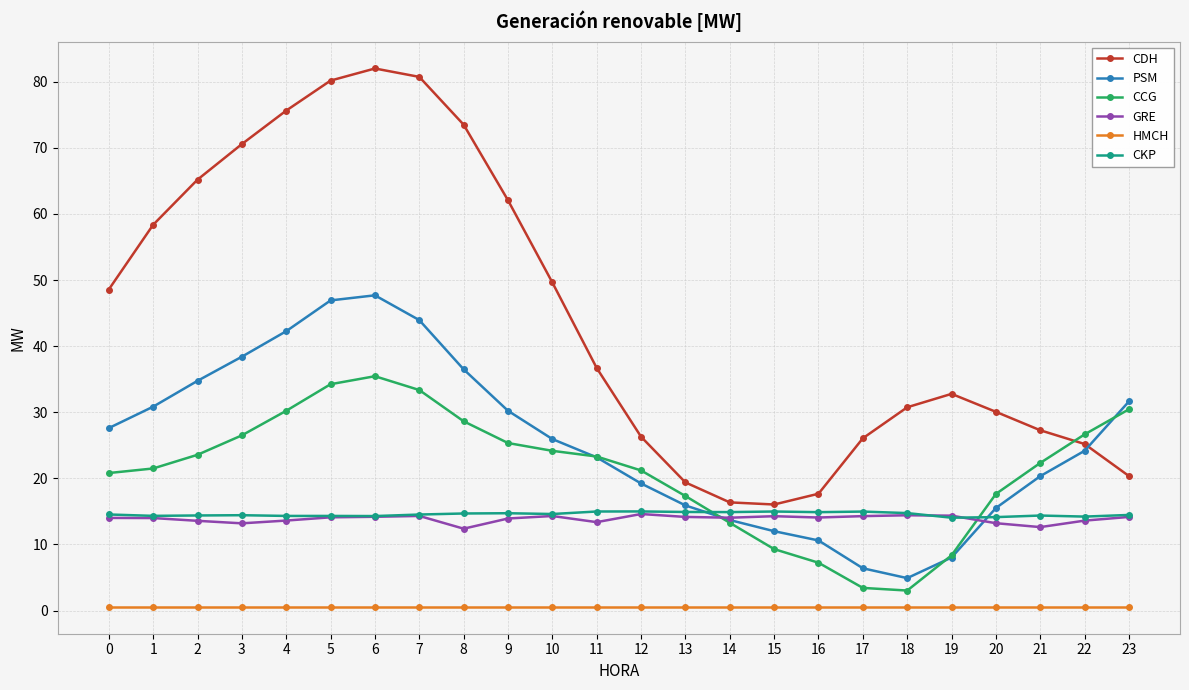

What is the sum of all HMCH values?

13.4